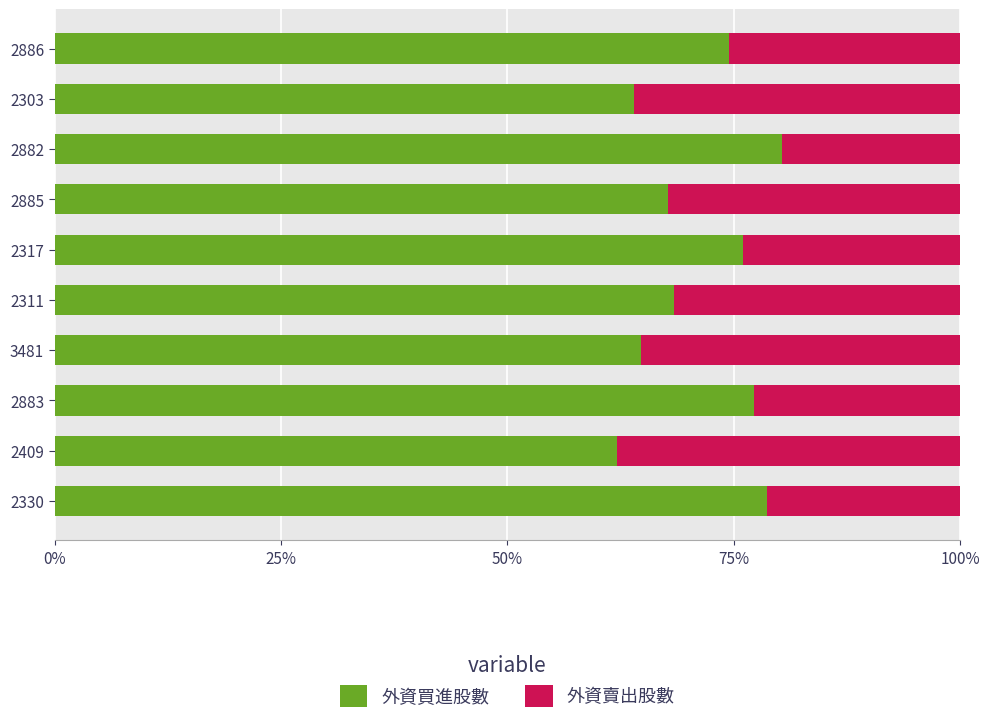

Which series has the largest total across all categories?

外資買進股數